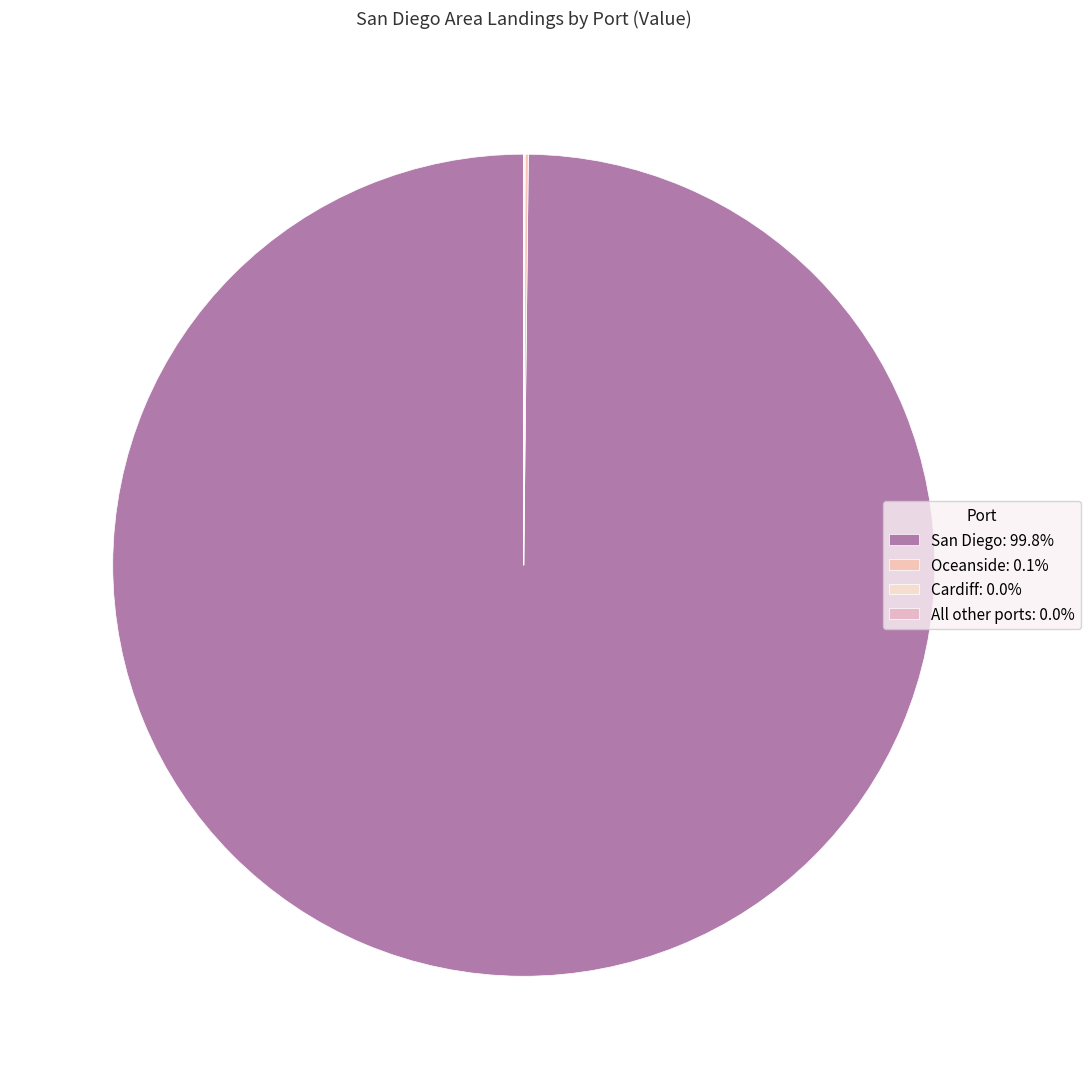

What is the total percentage of San Diego and All other ports?

99.8%